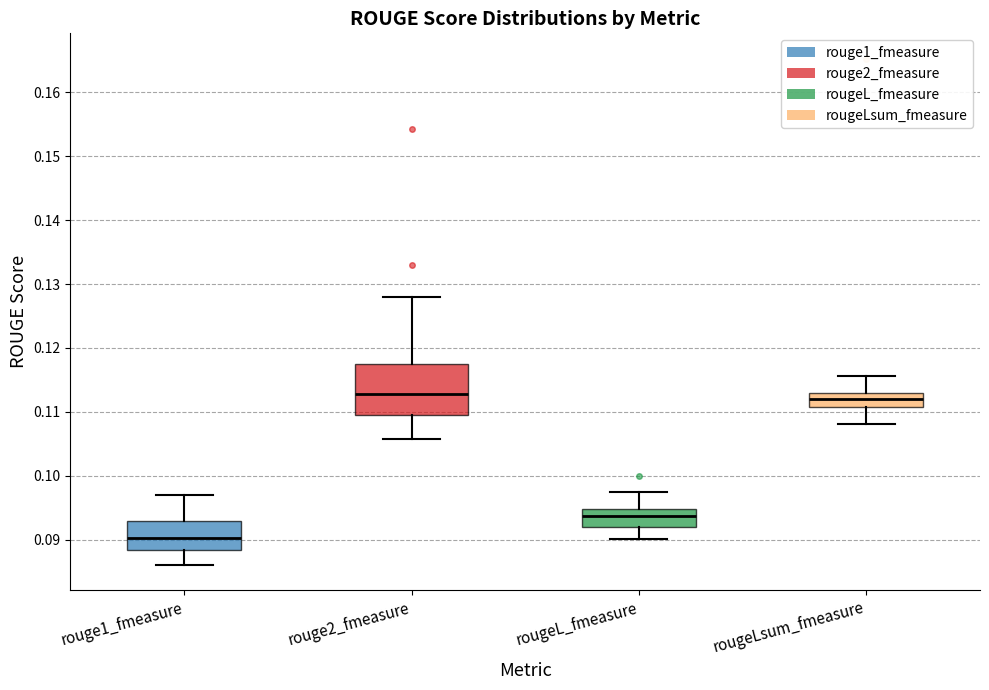

Which box has the lowest median line?

rouge1_fmeasure